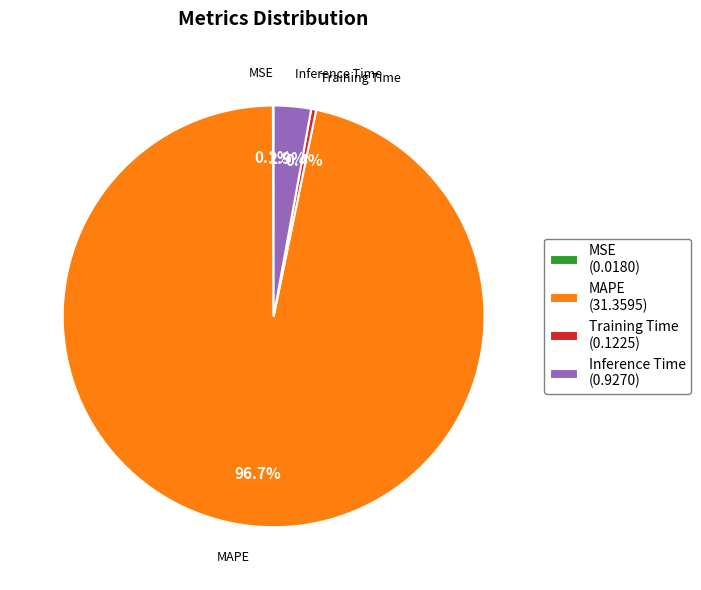

Is the sum of Inference Time (0.9270) and Training Time (0.1225) greater than half?

No